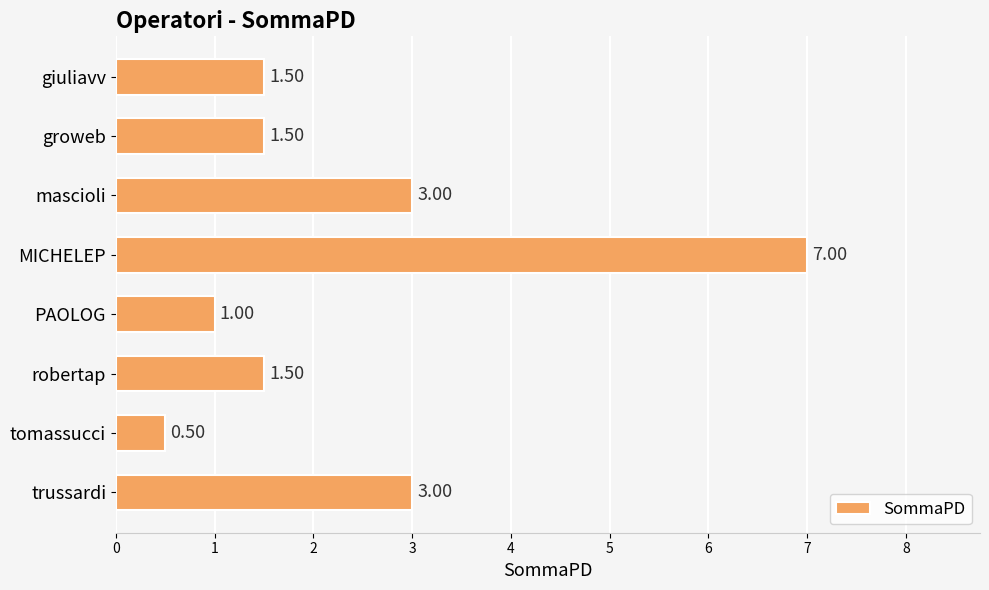

What is the difference between the values at MICHELEP and groweb?

5.5